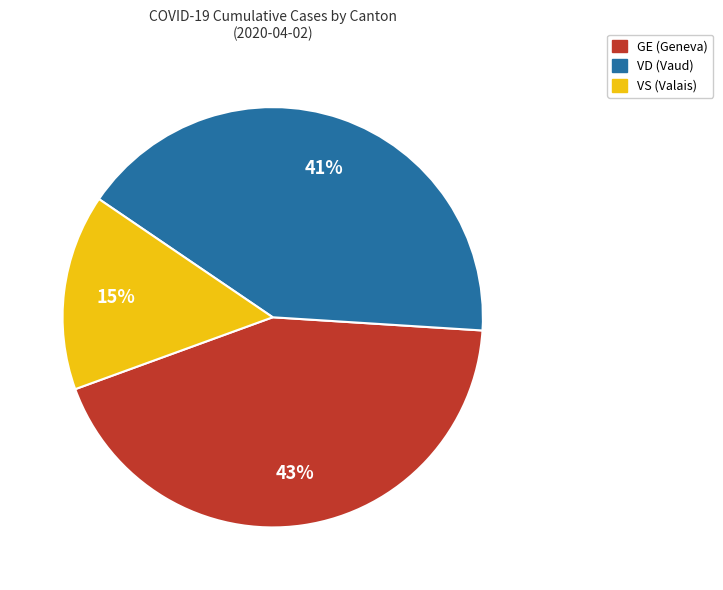

Rank the categories by value from highest to lowest.

GE, VD, VS